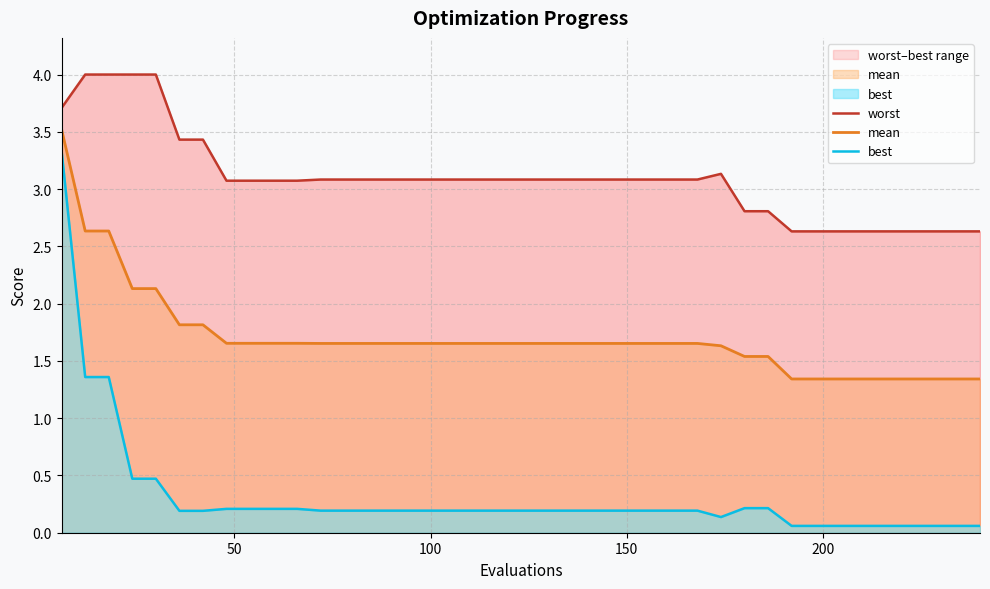

What is the maximum value for mean?

3.5